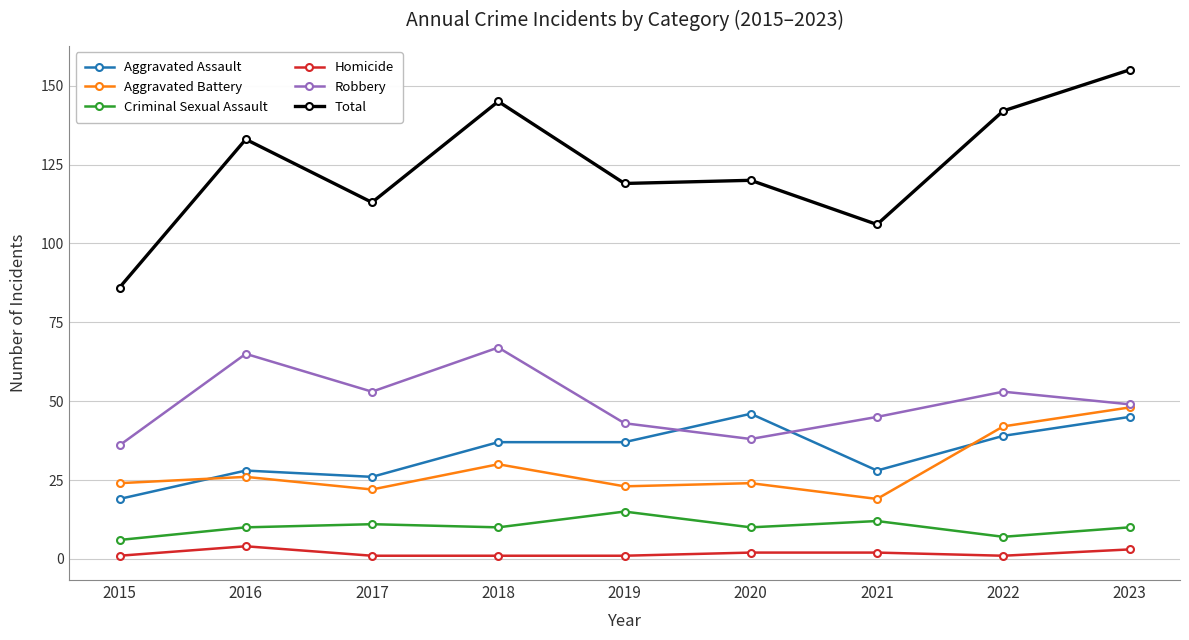

Reading left to right, extract all data points from this chart.

Aggravated Assault: 2015=19	2016=28	2017=26	2018=37	2019=37	2020=46	2021=28	2022=39	2023=45
Aggravated Battery: 2015=24	2016=26	2017=22	2018=30	2019=23	2020=24	2021=19	2022=42	2023=48
Criminal Sexual Assault: 2015=6	2016=10	2017=11	2018=10	2019=15	2020=10	2021=12	2022=7	2023=10
Homicide: 2015=1	2016=4	2017=1	2018=1	2019=1	2020=2	2021=2	2022=1	2023=3
Robbery: 2015=36	2016=65	2017=53	2018=67	2019=43	2020=38	2021=45	2022=53	2023=49
Total: 2015=86	2016=133	2017=113	2018=145	2019=119	2020=120	2021=106	2022=142	2023=155